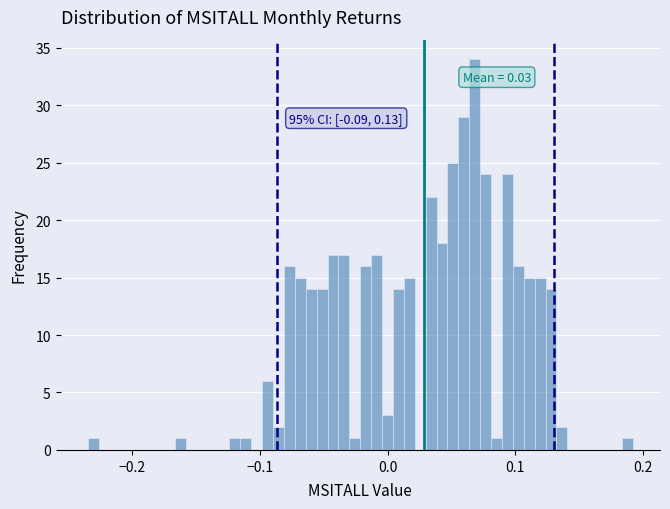

Read against the x-axis, roughly where is the centre of the tallest bar?

0.07